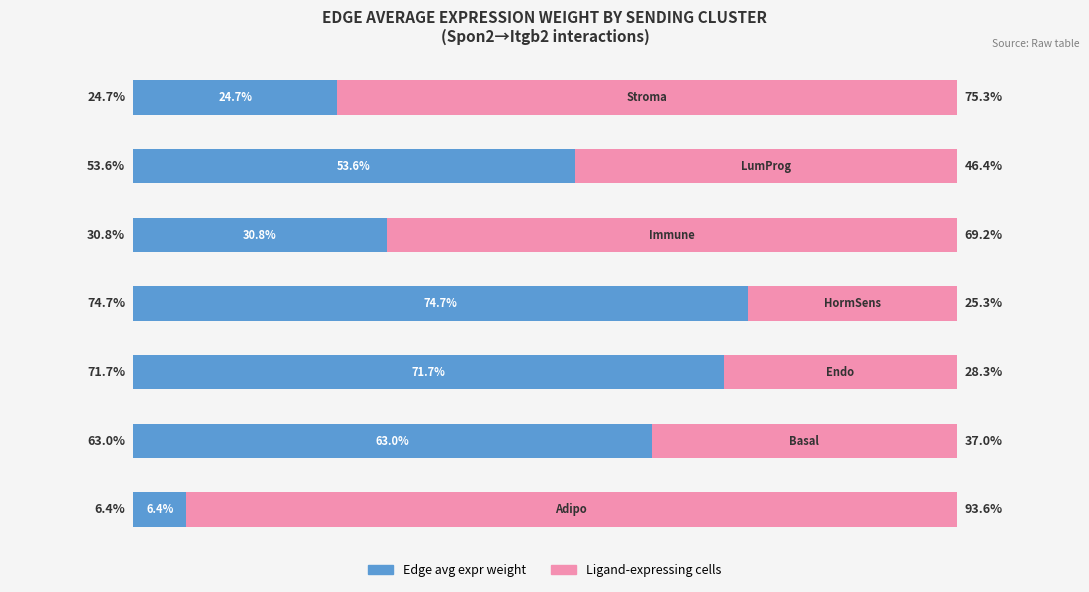

What is the difference between the second highest and minimum values in the Edge avg expr weight series?

65.3